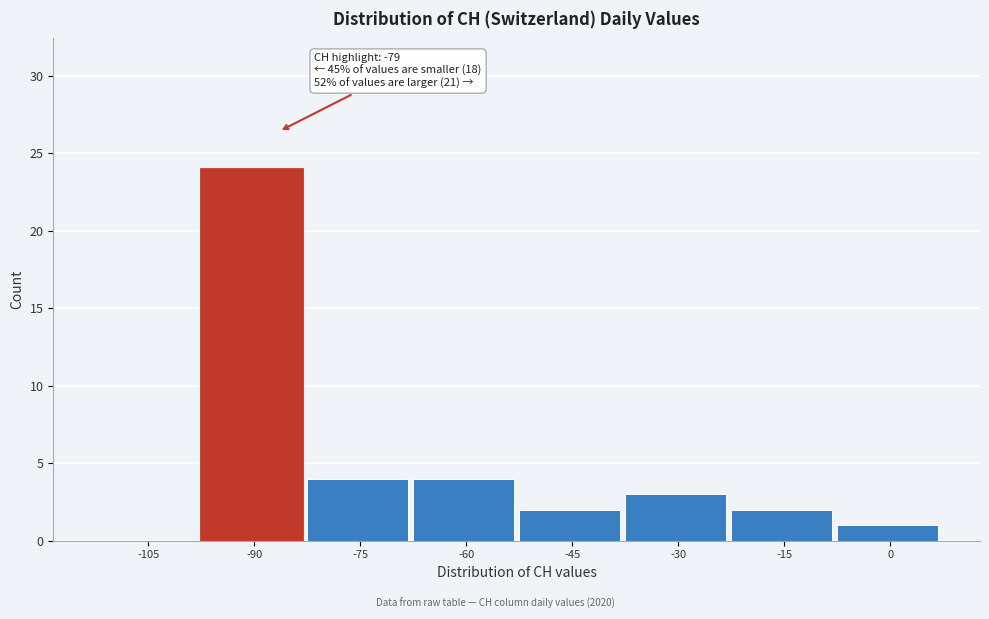

Reading right to left, list all the values displayed in this chart.

0=1	-15=2	-30=3	-45=2	-60=4	-75=4	-90=24	-105=0